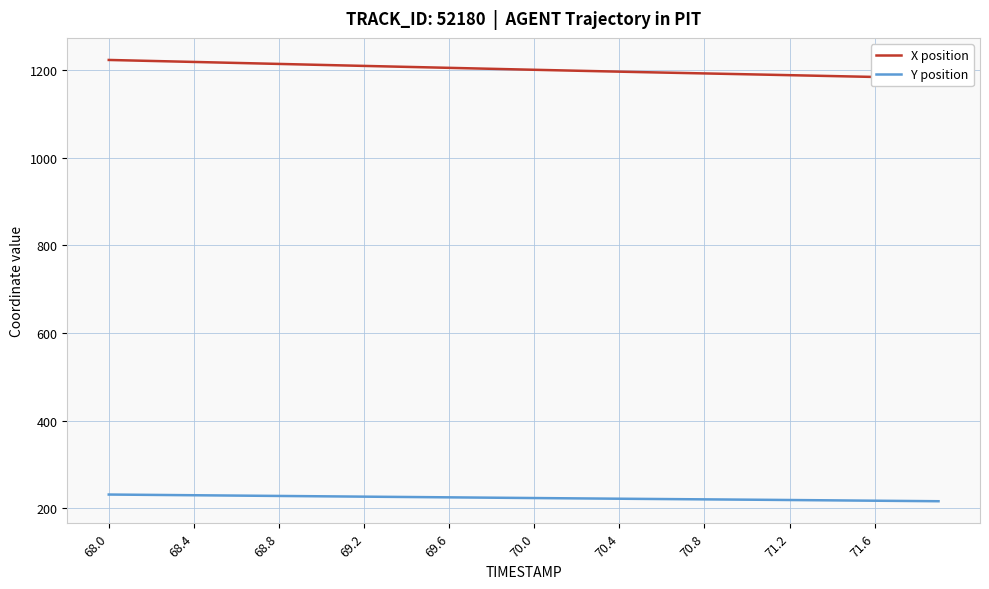

What is the difference between the maximum and minimum values in the Y position series?

15.3